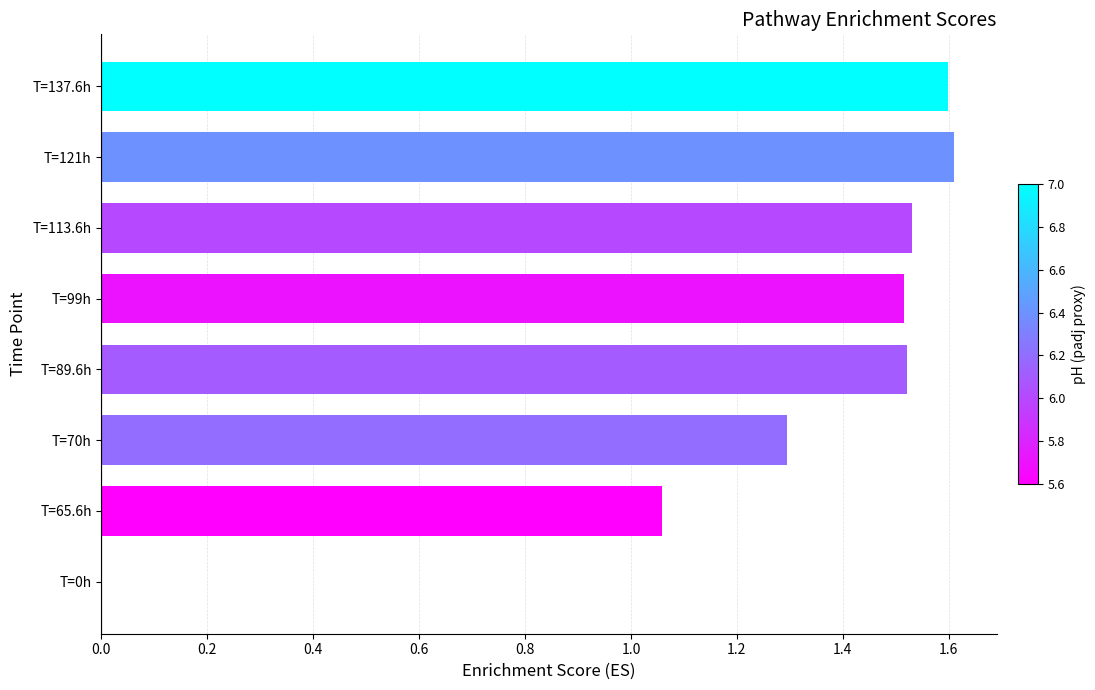

What is the sum of the values at T=70h and T=121h?

2.9